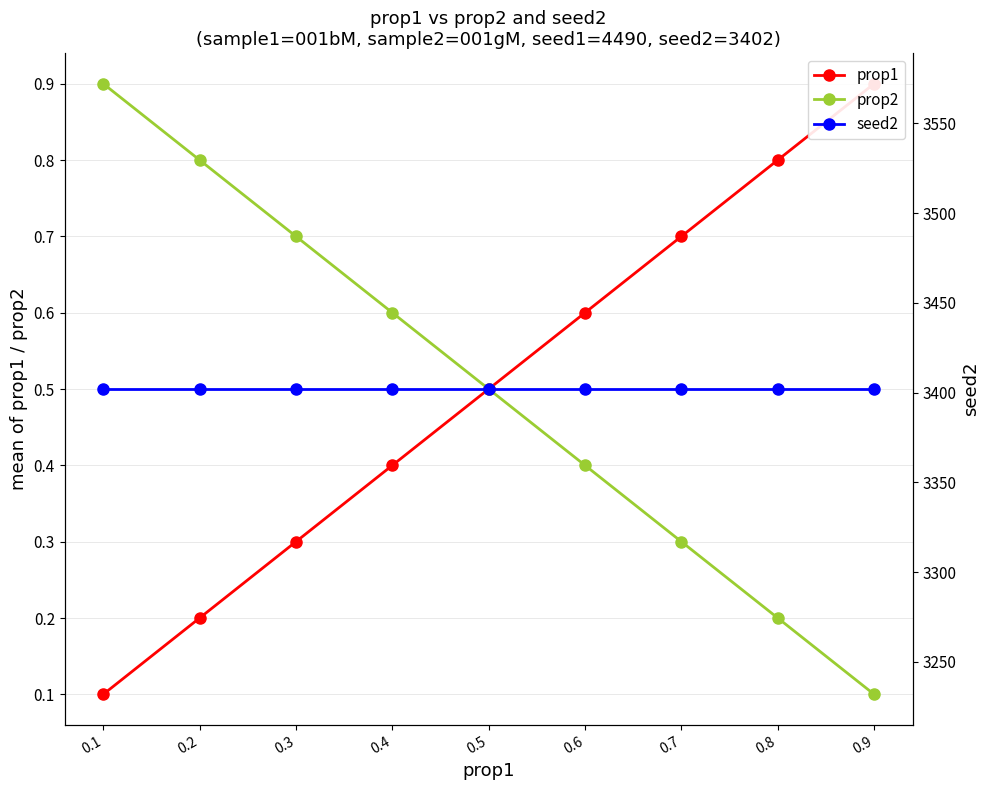

Count the prop1 values in the range 0 to 1.

9